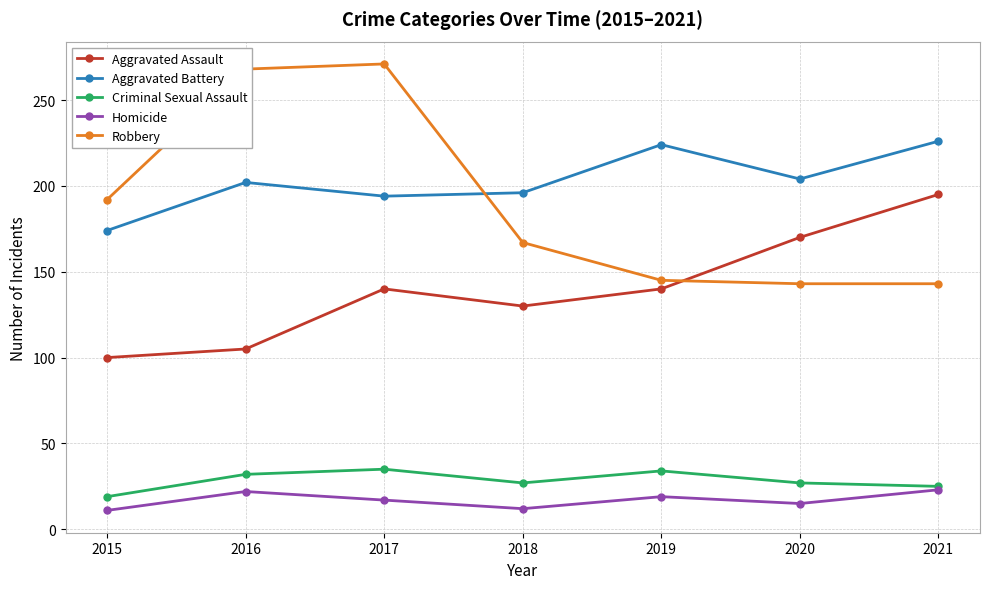

True or false: Aggravated Assault and Homicide cross at least once.

False